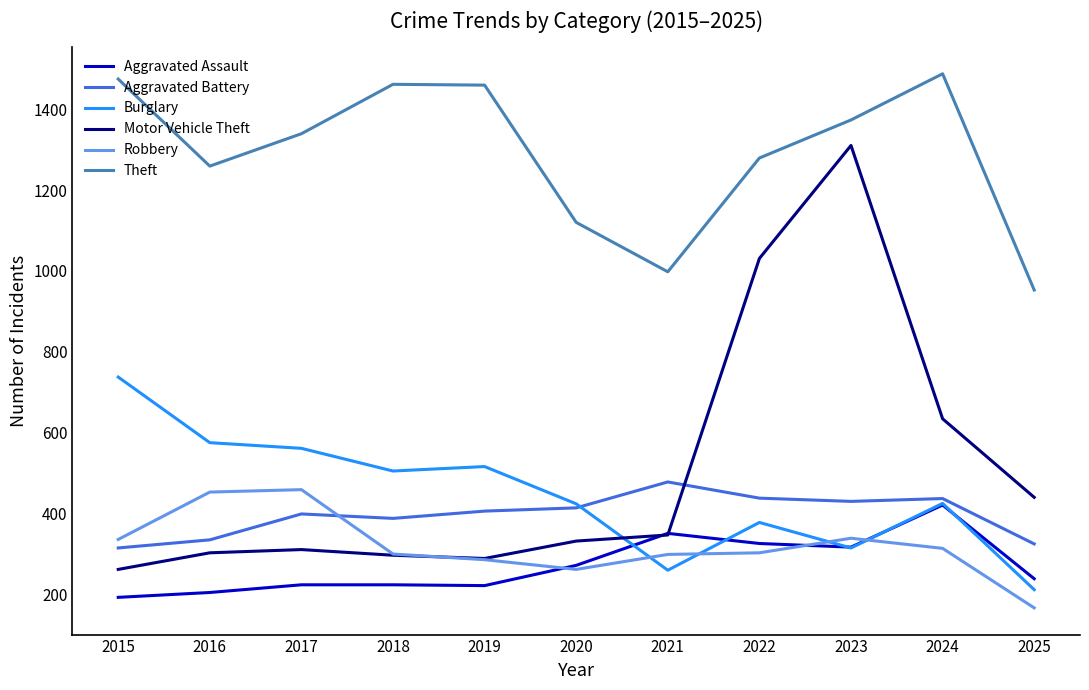

At which category is the sum across all series the highest?

2023